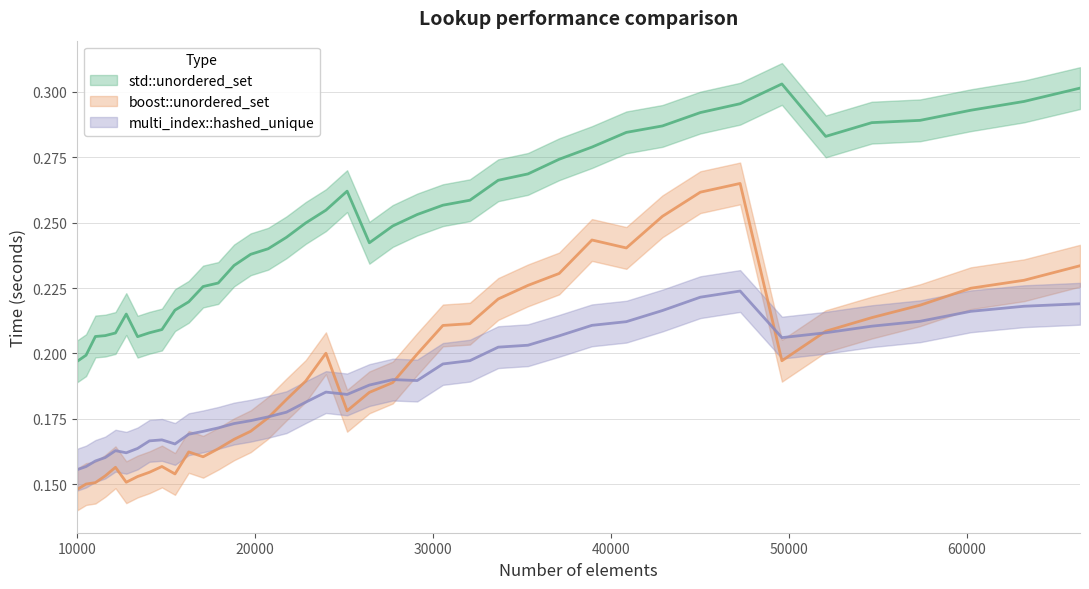

True or false: std::unordered_set and boost::unordered_set intersect in this chart.

False